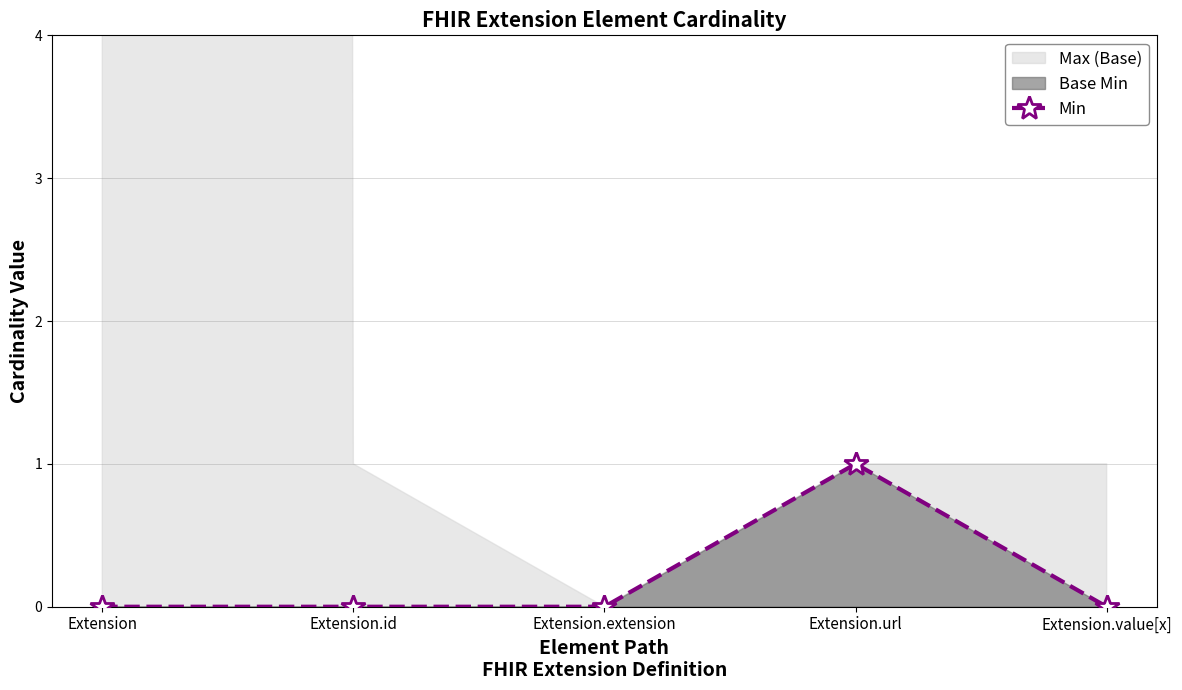

How many lines are shown in the chart?

1